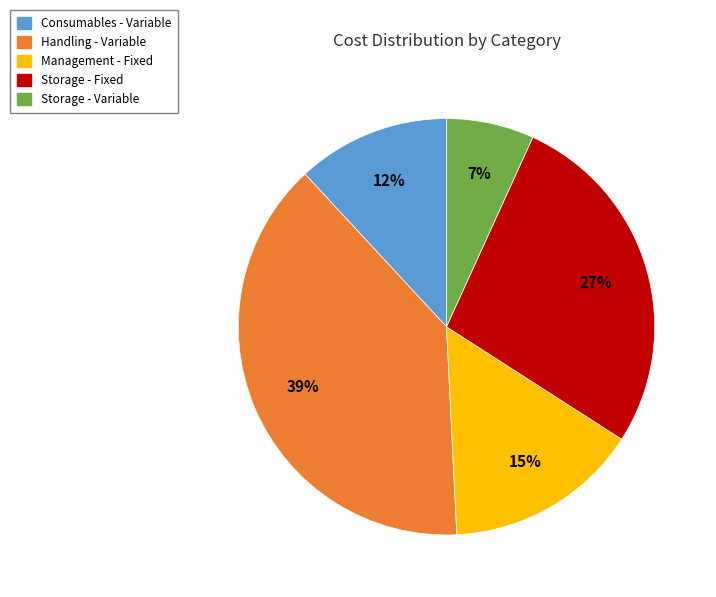

Between Storage - Fixed and Consumables - Variable, which is larger?

Storage - Fixed